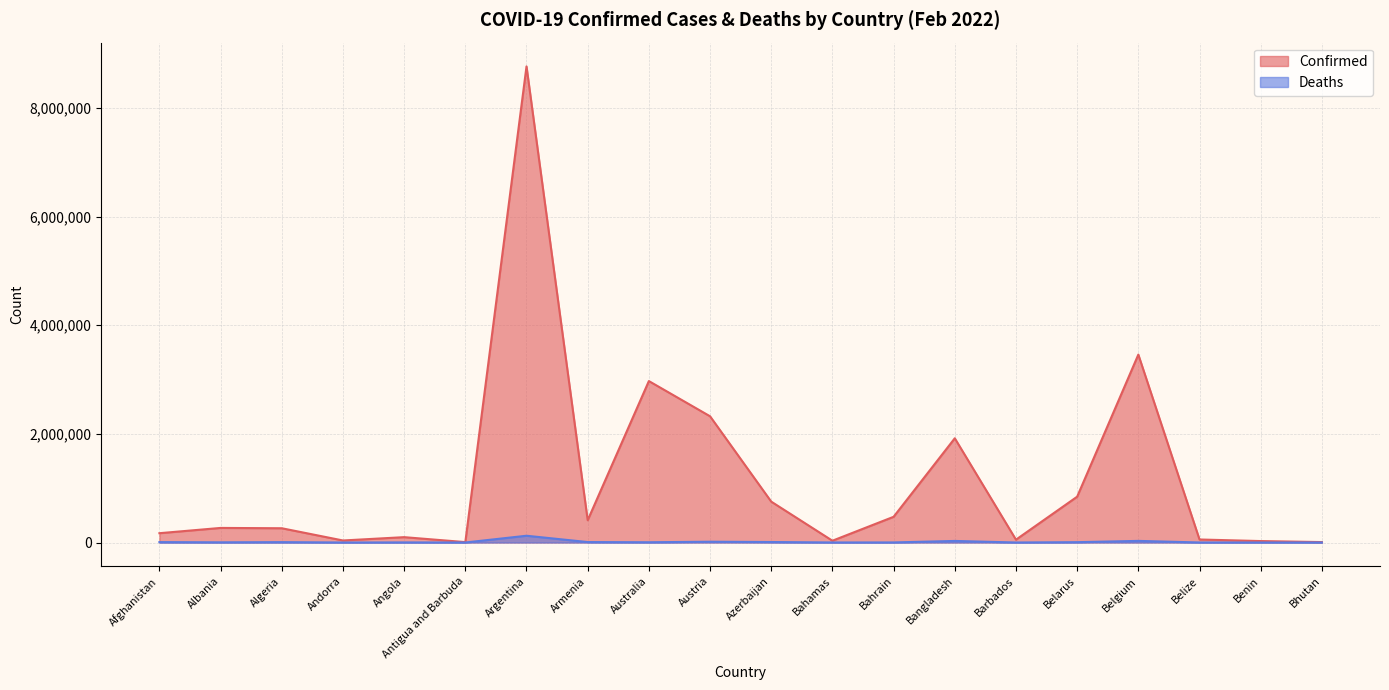

What is the sum of the Confirmed values at Bhutan and Australia?

2980627